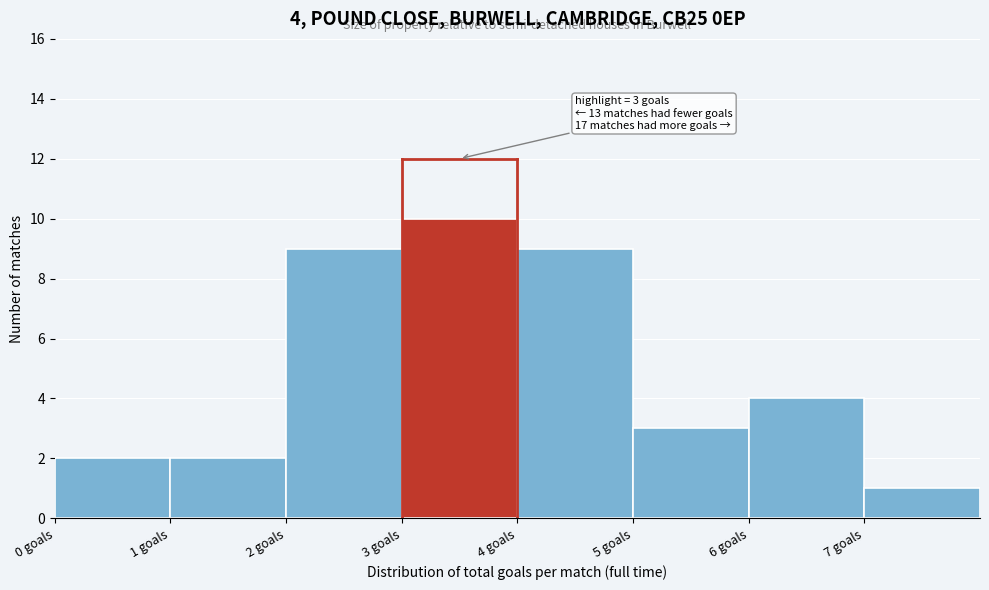

Over which range of the x-axis is the bar tallest?

3 to 4